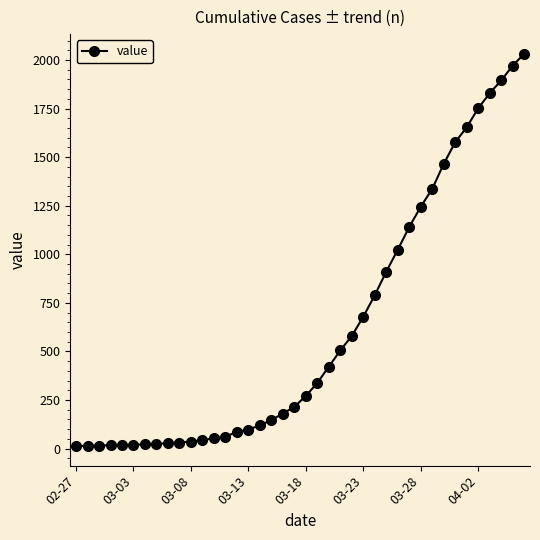

What is the sum of all values?

24657